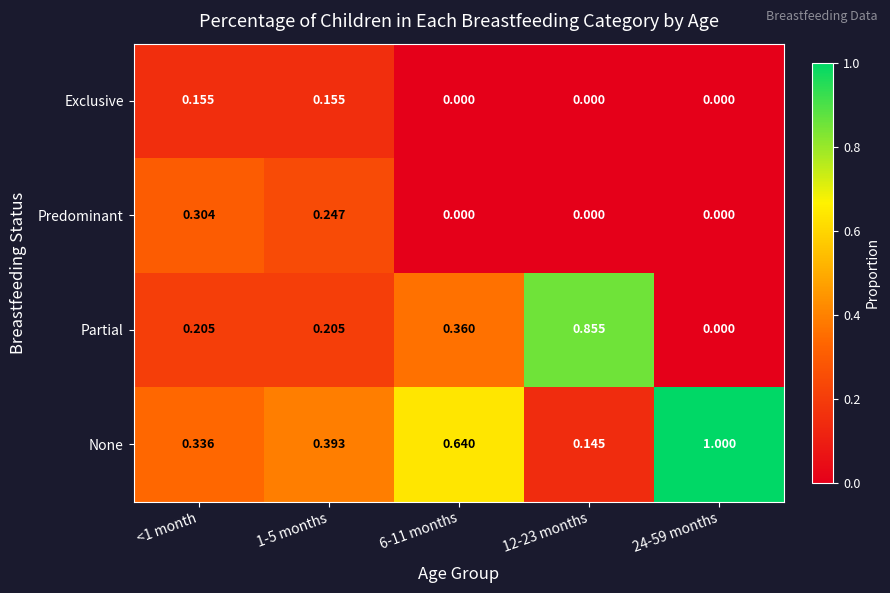

List the series in order of their peak value, highest first.

None, Partial, Predominant, Exclusive